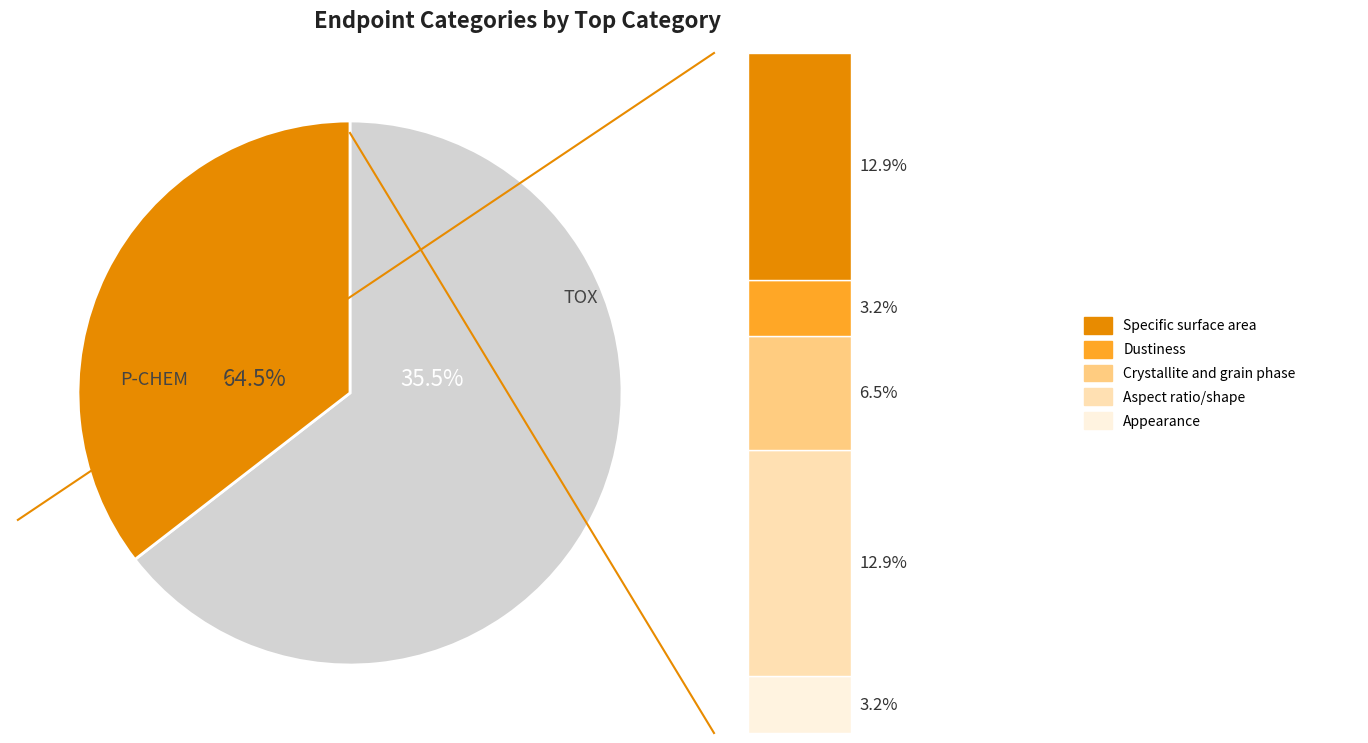

What is the total percentage of TOX and P-CHEM?

100.0%